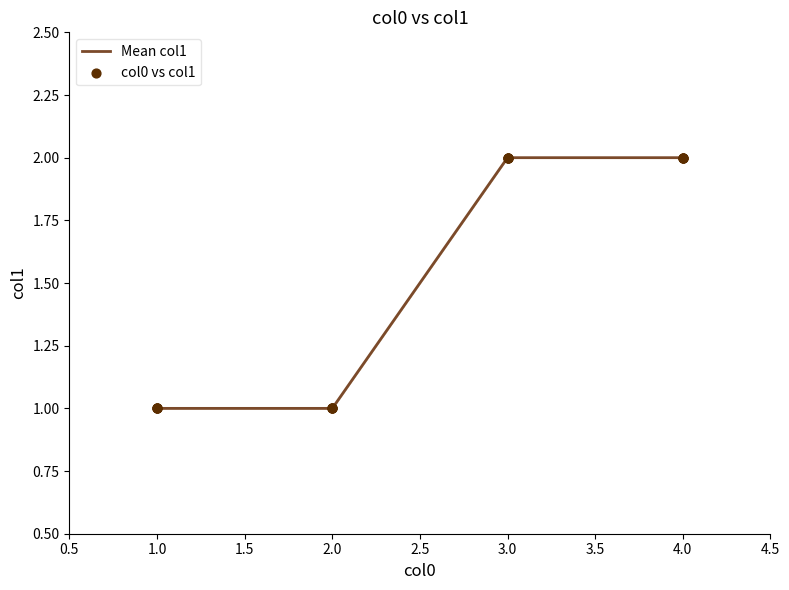

Between 2.0 and 3.0, which is larger?

3.0